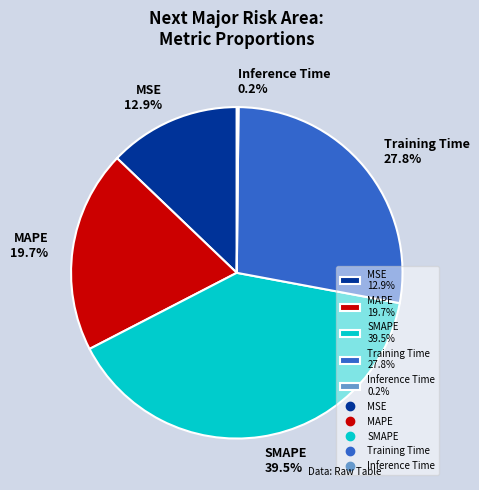

Which has a higher value, Training Time 27.8% or SMAPE 39.5%?

SMAPE 39.5%